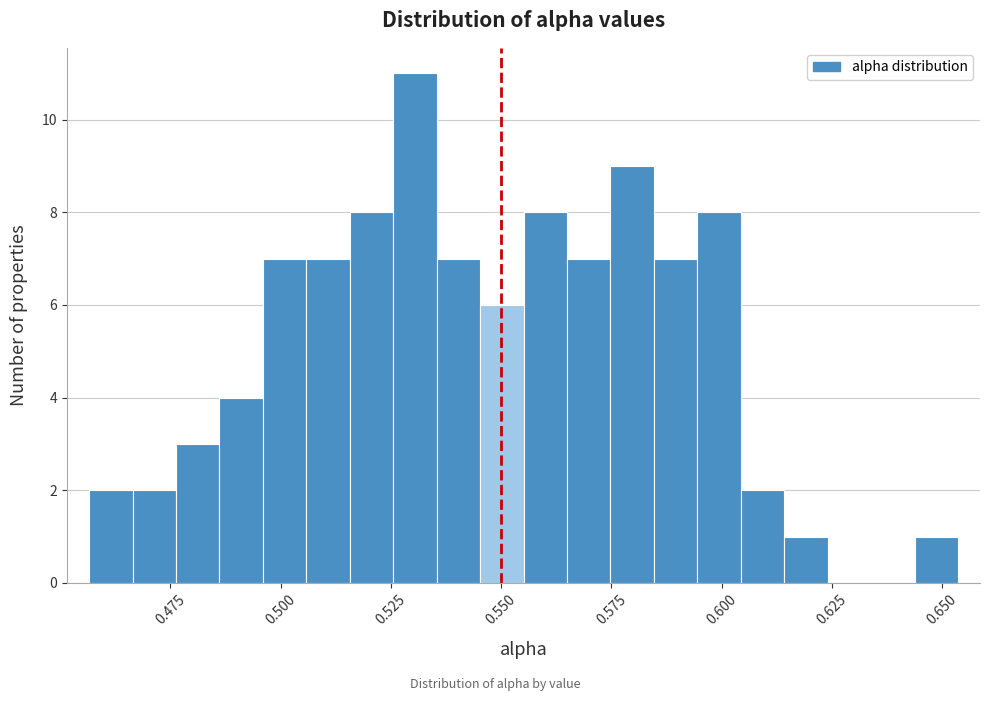

Around what value on the x-axis is the tallest bar? Give the approximate position of its centre, as read against the axis.

0.530